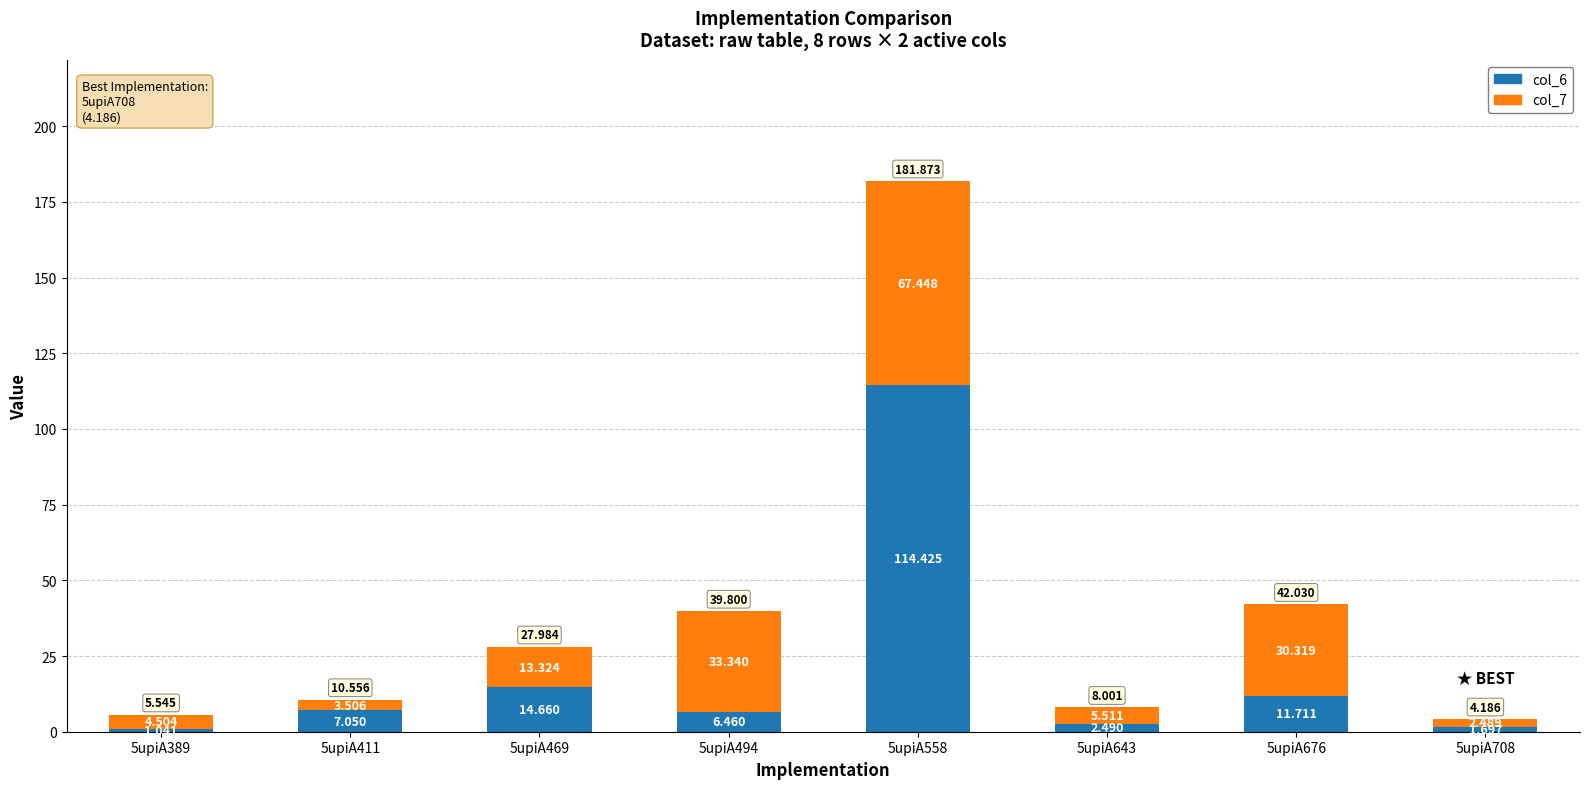

List the labels in order of col_6 value, largest first.

5upiA558, 5upiA469, 5upiA676, 5upiA411, 5upiA494, 5upiA643, 5upiA708, 5upiA389